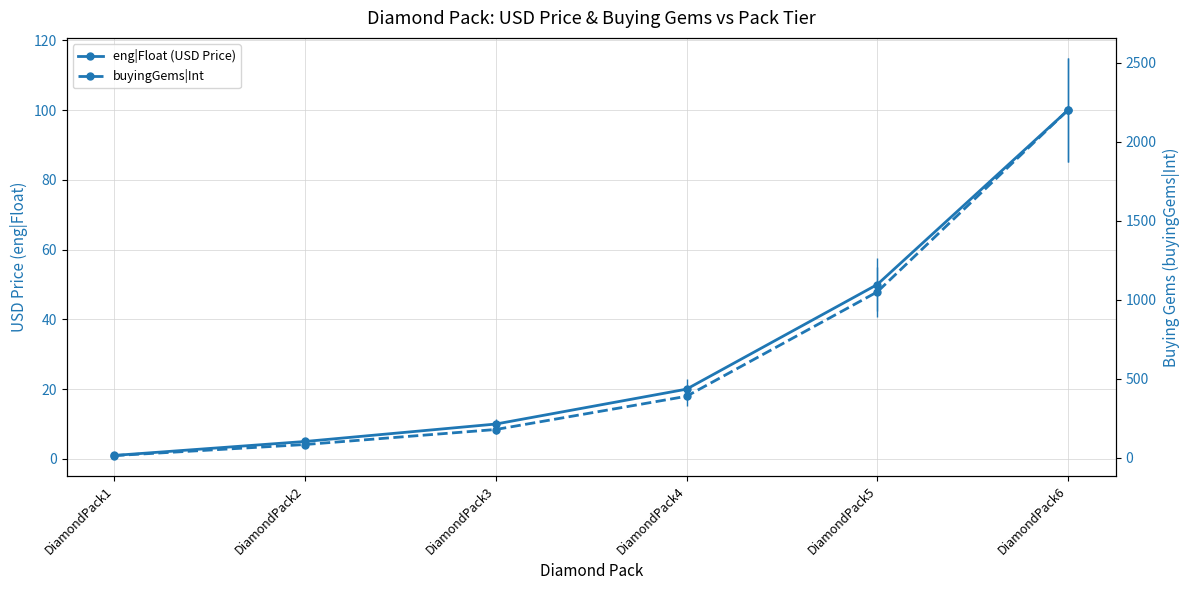

Reading right to left, list all the values displayed in this chart.

eng|Float (USD Price): 100.0	50.0	20.0	10.0	5.0	1.0
buyingGems|Int: 2200.0	1050.0	390.0	180.0	85.0	15.0